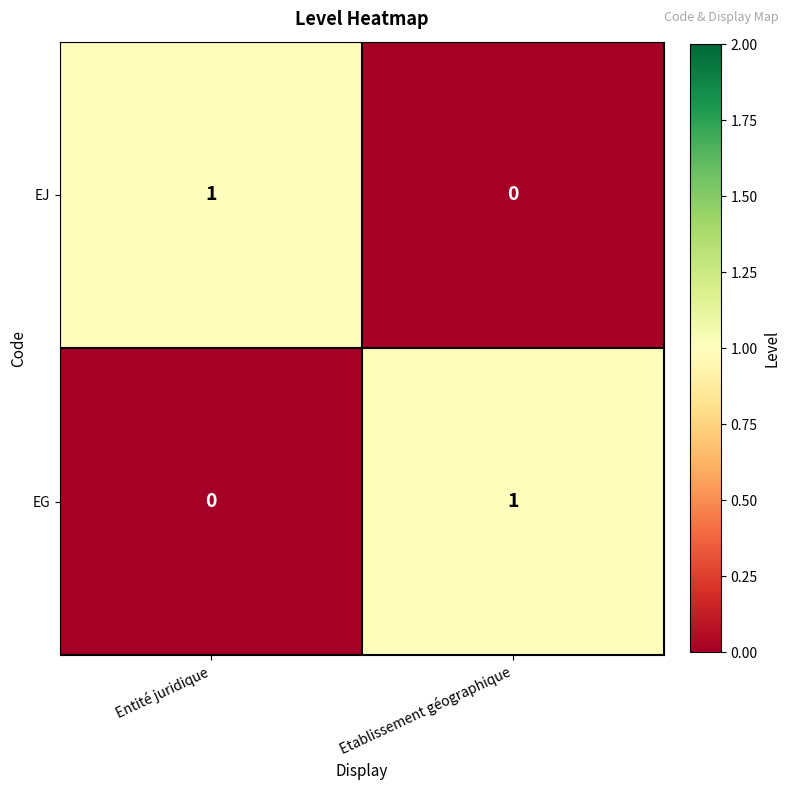

What is the greatest value displayed?

1